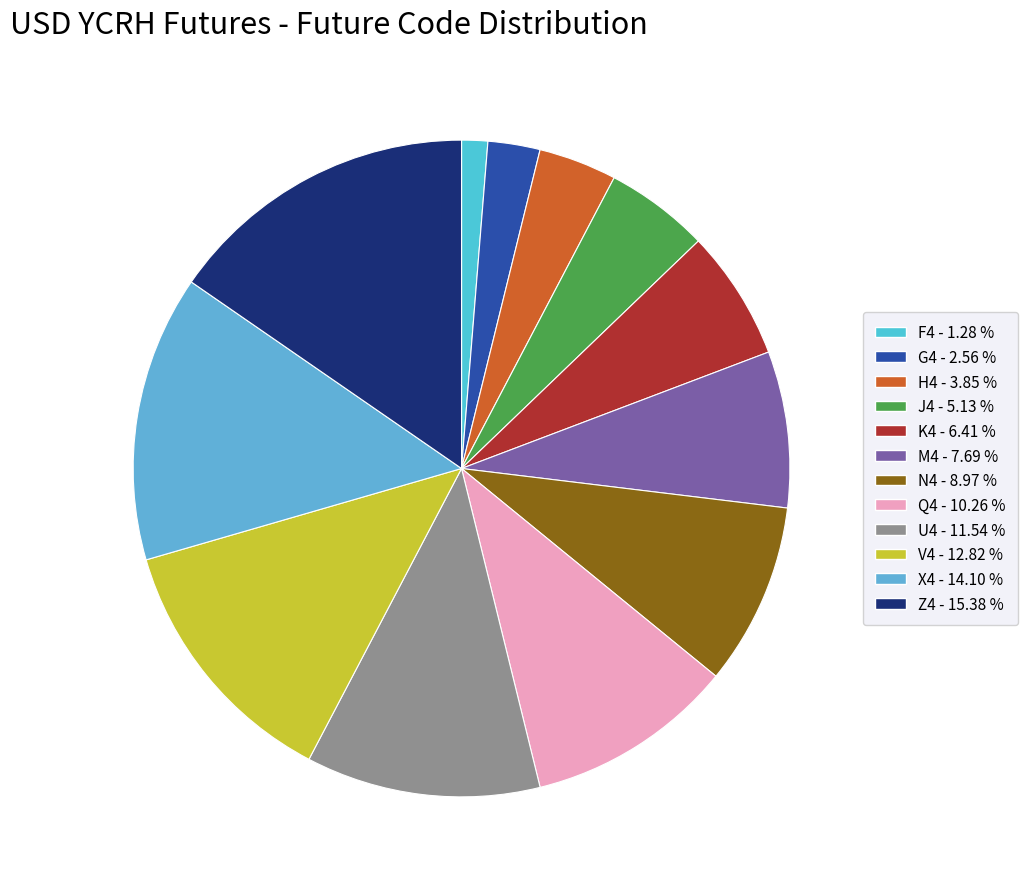

Rank the categories by value from lowest to highest.

F4, G4, H4, J4, K4, M4, N4, Q4, U4, V4, X4, Z4